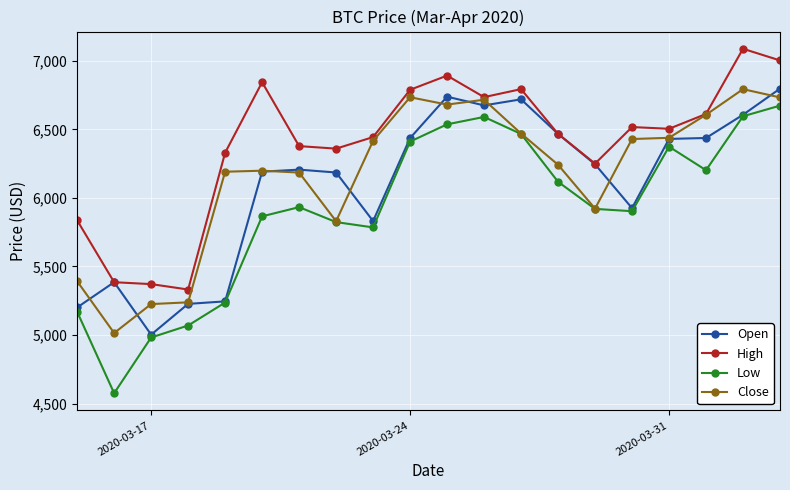

What is the value of the Close point at the 16th from the left?

6429.8